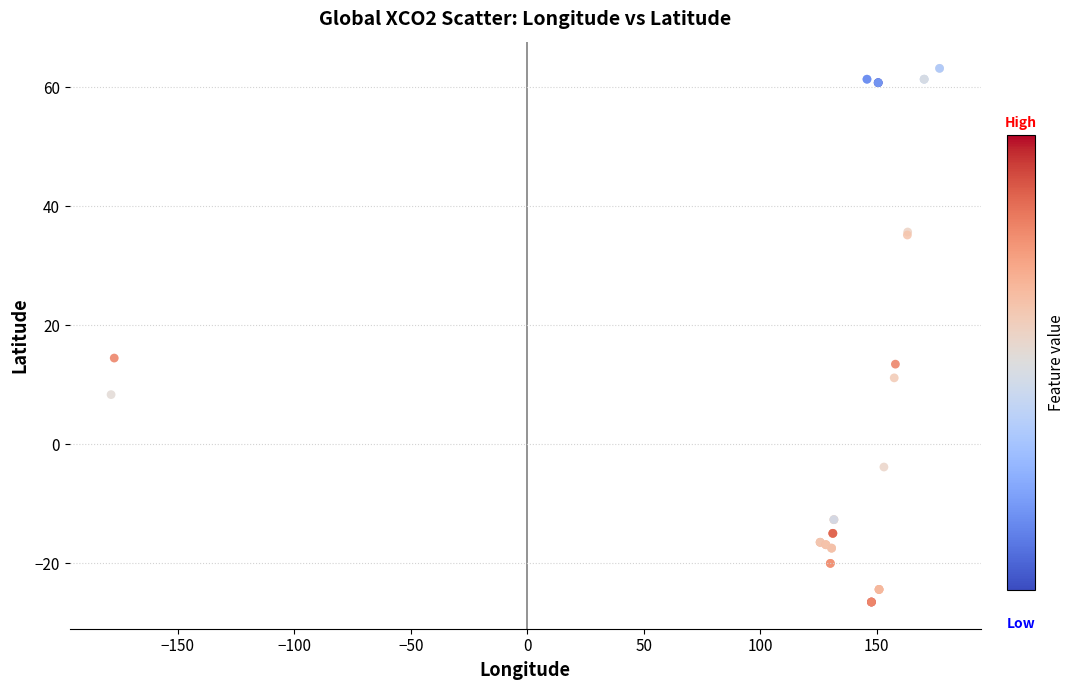

What Y value in the scatter plot is closest to 18?

14.5